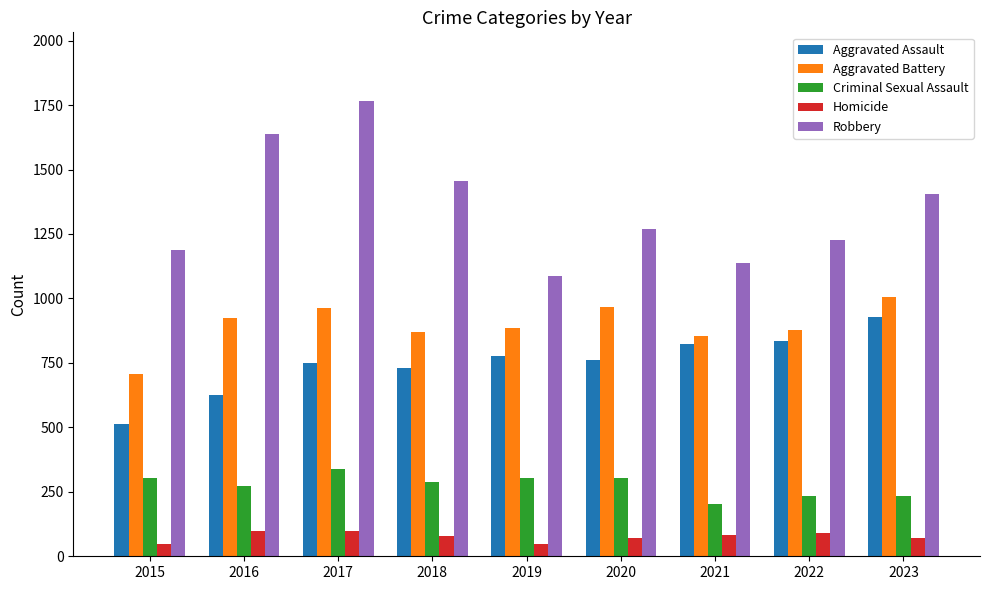

Which series has the widest spread of values?

Robbery